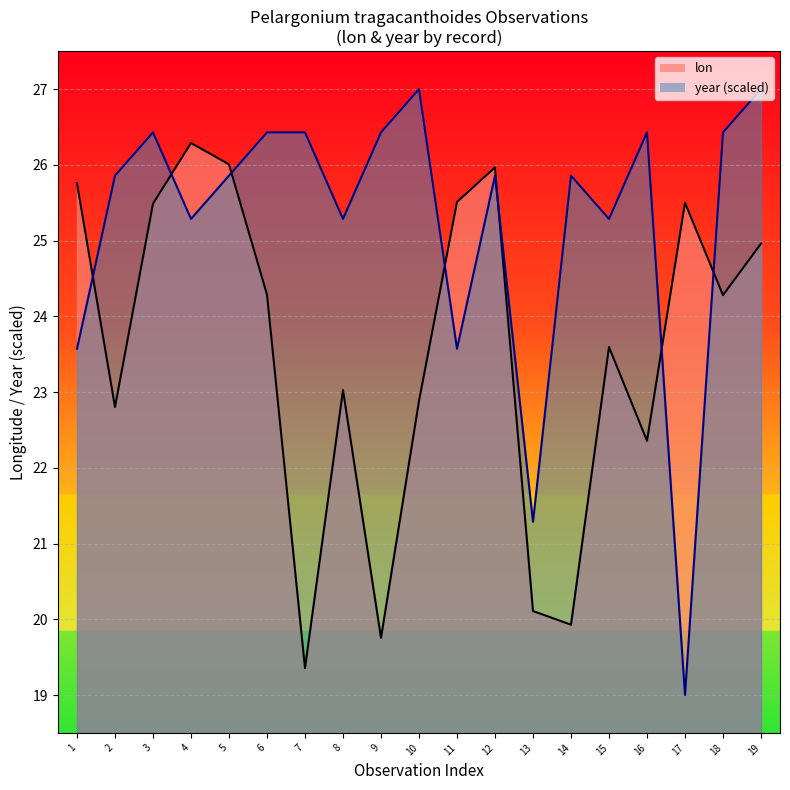

How many series are shown in this chart?

2